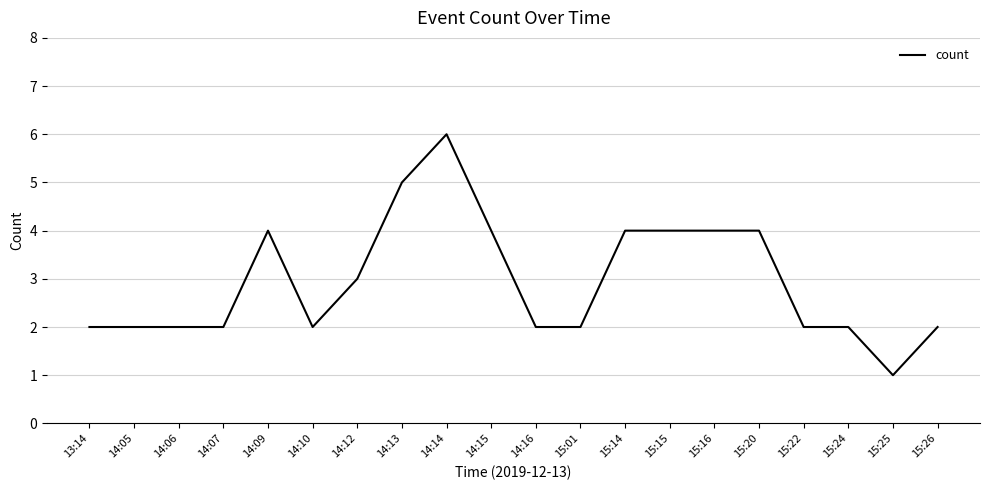

What is the ratio of the value at 14:06 to the value at 14:05?

1.0